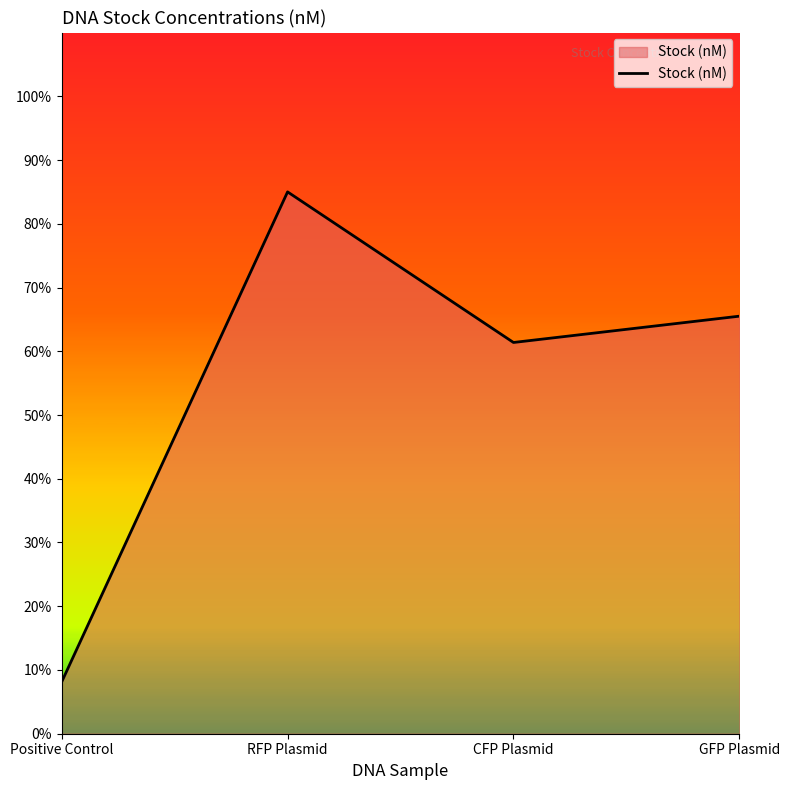

What is the difference between the second highest and second lowest values?

4.1